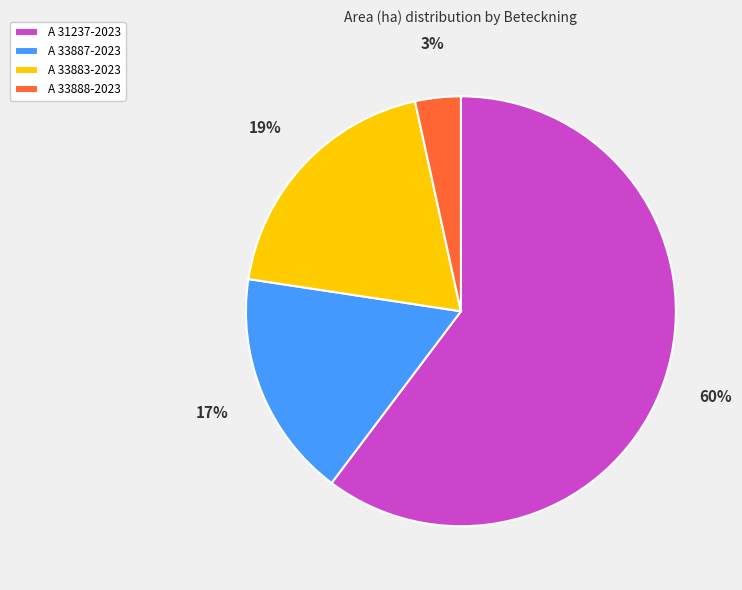

How many slices are in this pie chart?

4